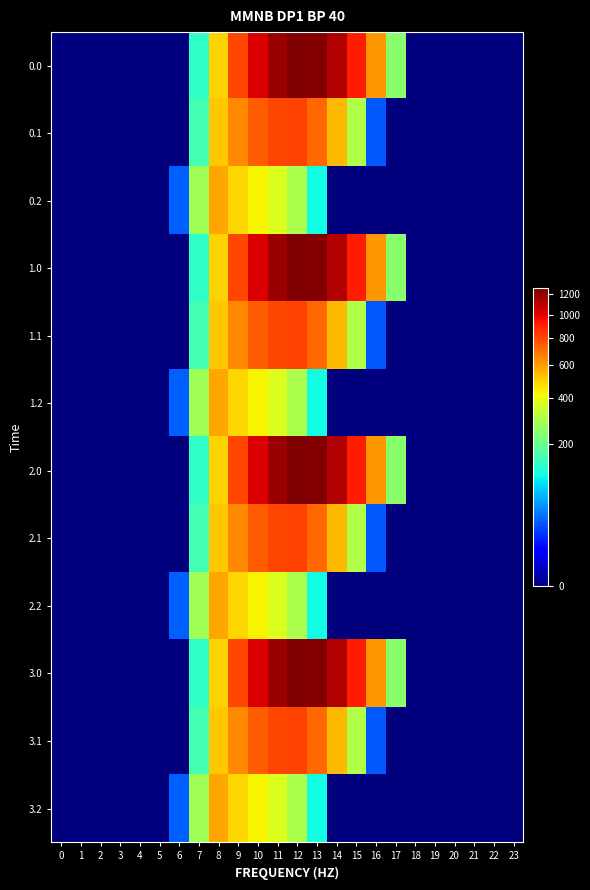

Reading right to left, list all the values displayed in this chart.

0.0: 23=0.0	22=0.0	21=0.0	20=0.0	19=0.0	18=0.0	17=243.5	16=613.0	15=911.8	14=1128.6	13=1237.4	12=1261.6	11=1185.2	10=1023.2	9=804.0	8=489.3	7=134.3	6=0.0	5=0.0	4=0.0	3=0.0	2=0.0	1=0.0	0=0.0
0.1: 23=0.0	22=0.0	21=0.0	20=0.0	19=0.0	18=0.0	17=0.0	16=26.8	15=301.4	14=544.1	13=715.3	12=806.9	11=800.2	10=742.1	9=646.9	8=514.8	7=153.2	6=0.0	5=0.0	4=0.0	3=0.0	2=0.0	1=0.0	0=0.0
0.2: 23=0.0	22=0.0	21=0.0	20=0.0	19=0.0	18=0.0	17=0.0	16=0.0	15=0.0	14=0.0	13=107.8	12=289.5	11=374.4	10=430.5	9=480.7	8=576.6	7=276.9	6=29.3	5=0.0	4=0.0	3=0.0	2=0.0	1=0.0	0=0.0
1.0: 23=0.0	22=0.0	21=0.0	20=0.0	19=0.0	18=0.0	17=243.5	16=613.0	15=911.8	14=1128.6	13=1237.4	12=1261.6	11=1185.2	10=1023.2	9=804.0	8=489.3	7=134.3	6=0.0	5=0.0	4=0.0	3=0.0	2=0.0	1=0.0	0=0.0
1.1: 23=0.0	22=0.0	21=0.0	20=0.0	19=0.0	18=0.0	17=0.0	16=26.8	15=301.4	14=544.1	13=715.3	12=806.9	11=800.2	10=742.1	9=646.9	8=514.8	7=153.2	6=0.0	5=0.0	4=0.0	3=0.0	2=0.0	1=0.0	0=0.0
1.2: 23=0.0	22=0.0	21=0.0	20=0.0	19=0.0	18=0.0	17=0.0	16=0.0	15=0.0	14=0.0	13=107.8	12=289.5	11=374.4	10=430.5	9=480.7	8=576.6	7=276.9	6=29.3	5=0.0	4=0.0	3=0.0	2=0.0	1=0.0	0=0.0
2.0: 23=0.0	22=0.0	21=0.0	20=0.0	19=0.0	18=0.0	17=243.5	16=613.0	15=911.8	14=1128.6	13=1237.4	12=1261.6	11=1185.2	10=1023.2	9=804.0	8=489.3	7=134.3	6=0.0	5=0.0	4=0.0	3=0.0	2=0.0	1=0.0	0=0.0
2.1: 23=0.0	22=0.0	21=0.0	20=0.0	19=0.0	18=0.0	17=0.0	16=26.8	15=301.4	14=544.1	13=715.3	12=806.9	11=800.2	10=742.1	9=646.9	8=514.8	7=153.2	6=0.0	5=0.0	4=0.0	3=0.0	2=0.0	1=0.0	0=0.0
2.2: 23=0.0	22=0.0	21=0.0	20=0.0	19=0.0	18=0.0	17=0.0	16=0.0	15=0.0	14=0.0	13=107.8	12=289.5	11=374.4	10=430.5	9=480.7	8=576.6	7=276.9	6=29.3	5=0.0	4=0.0	3=0.0	2=0.0	1=0.0	0=0.0
3.0: 23=0.0	22=0.0	21=0.0	20=0.0	19=0.0	18=0.0	17=243.5	16=613.0	15=911.8	14=1128.6	13=1237.4	12=1261.6	11=1185.2	10=1023.2	9=804.0	8=489.3	7=134.3	6=0.0	5=0.0	4=0.0	3=0.0	2=0.0	1=0.0	0=0.0
3.1: 23=0.0	22=0.0	21=0.0	20=0.0	19=0.0	18=0.0	17=0.0	16=26.8	15=301.4	14=544.1	13=715.3	12=806.9	11=800.2	10=742.1	9=646.9	8=514.8	7=153.2	6=0.0	5=0.0	4=0.0	3=0.0	2=0.0	1=0.0	0=0.0
3.2: 23=0.0	22=0.0	21=0.0	20=0.0	19=0.0	18=0.0	17=0.0	16=0.0	15=0.0	14=0.0	13=107.8	12=289.5	11=374.4	10=430.5	9=480.7	8=576.6	7=276.9	6=29.3	5=0.0	4=0.0	3=0.0	2=0.0	1=0.0	0=0.0